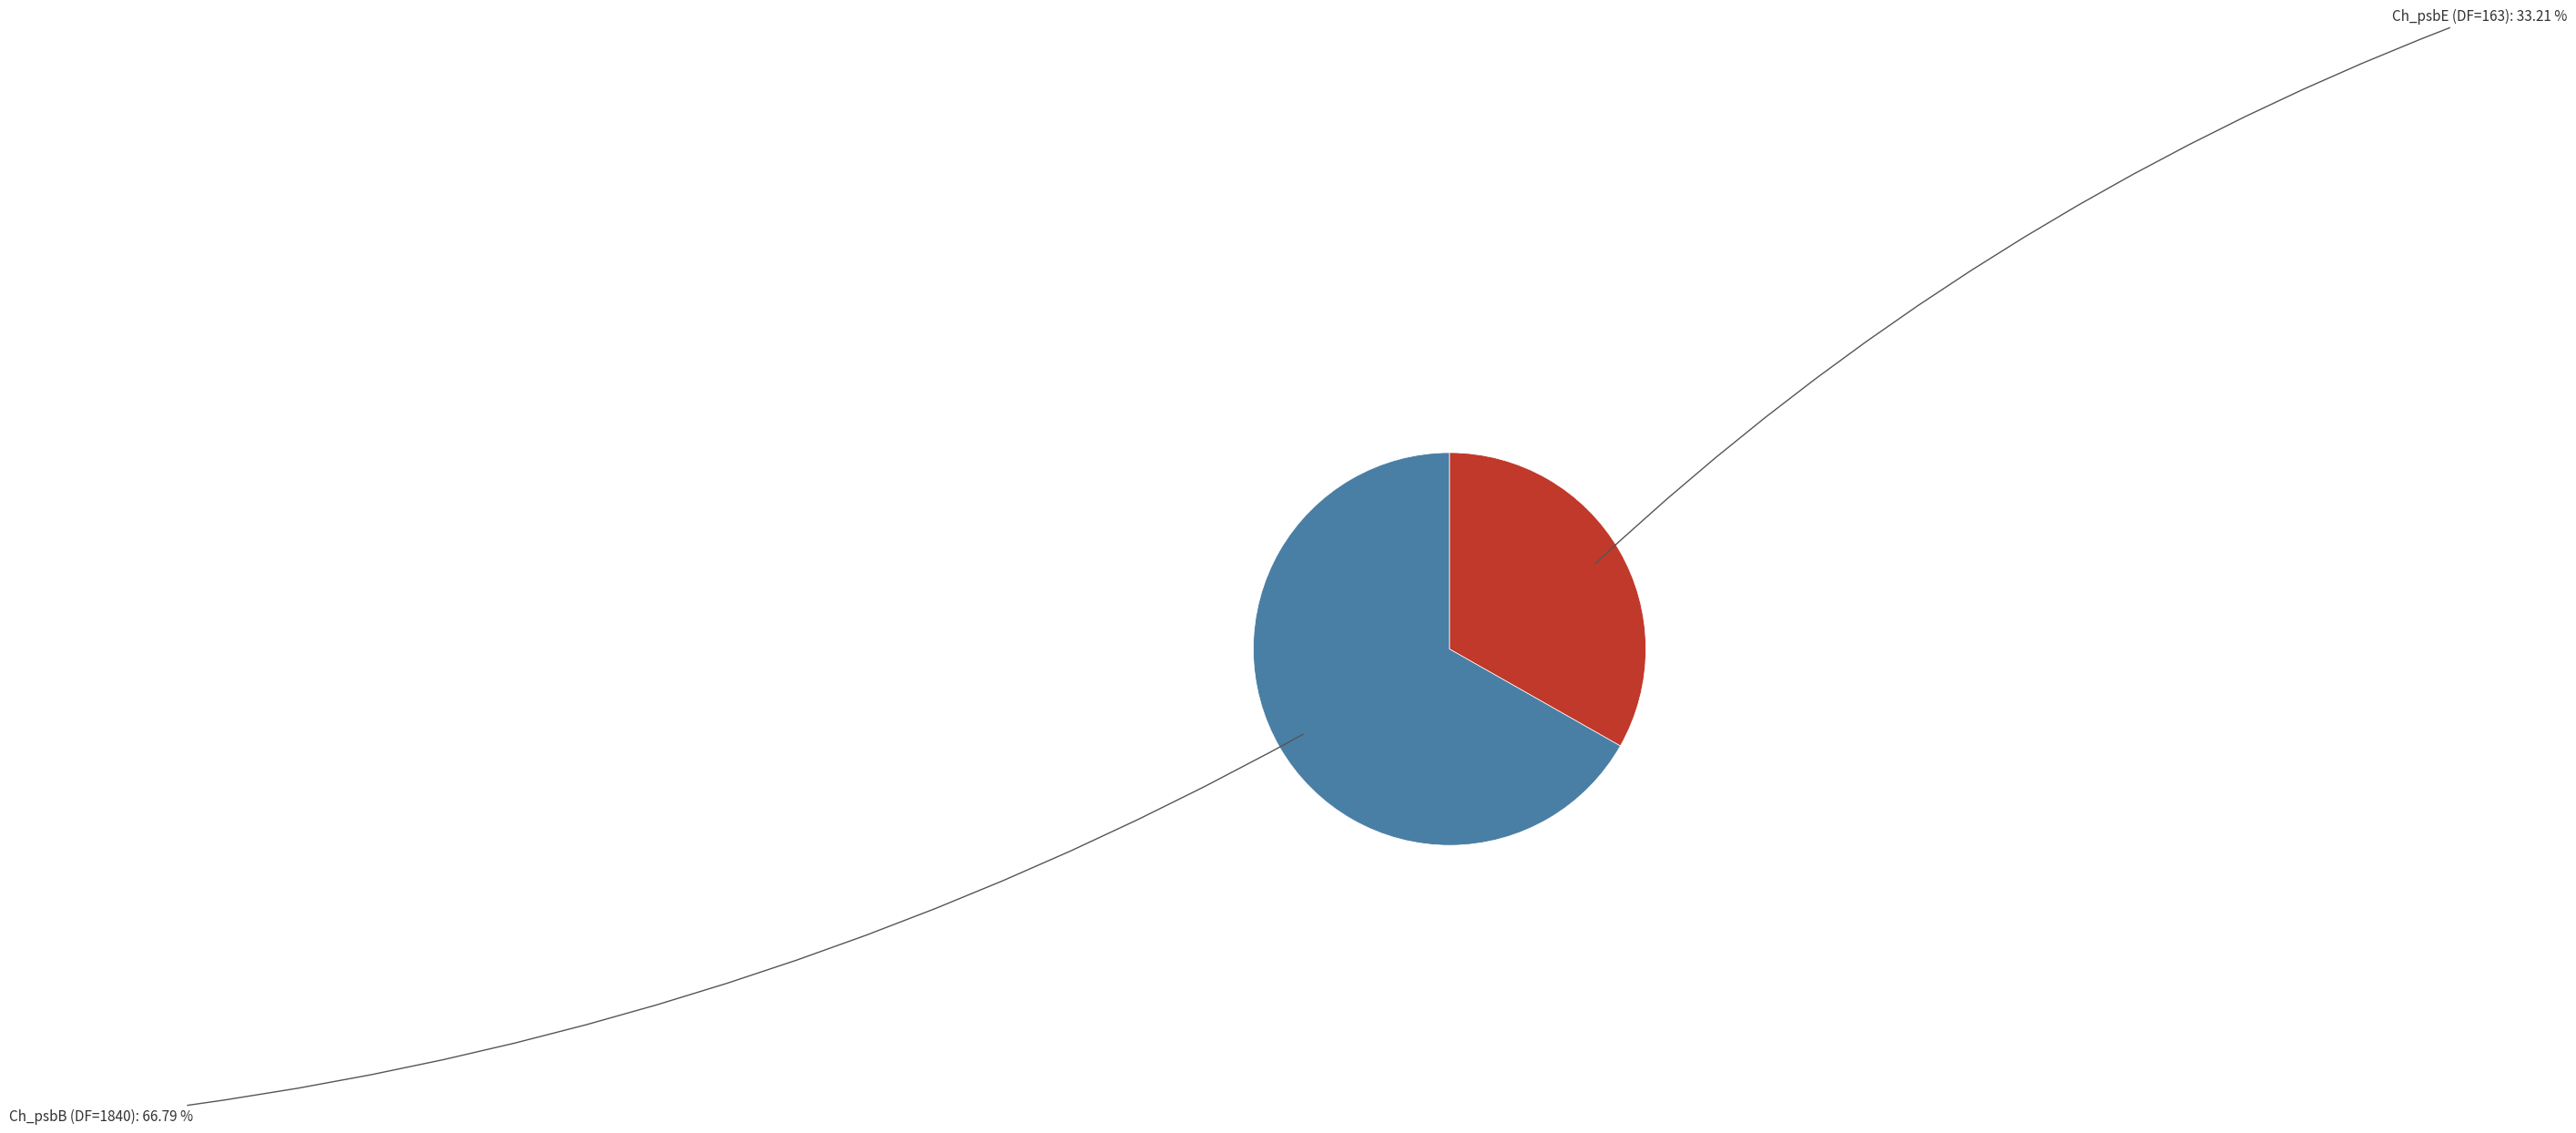

Does any single category account for the majority?

Yes